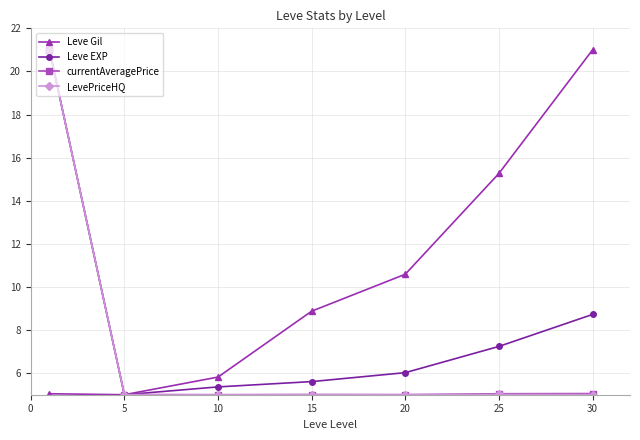

True or false: Leve EXP has more than 1 interior local peaks.

False